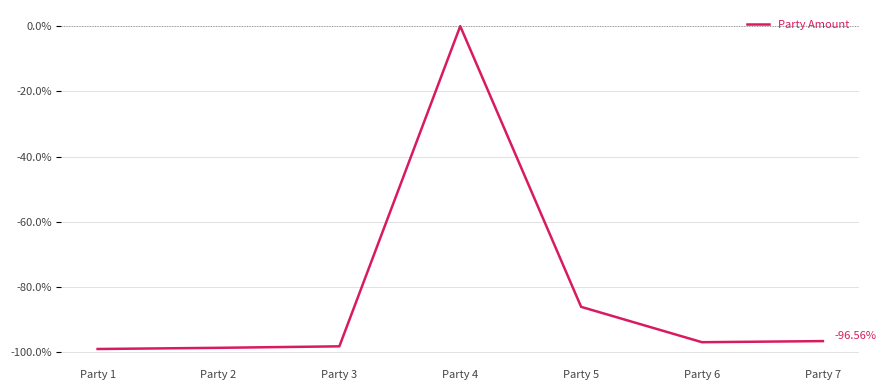

What is the change in value from Party 3 to Party 4?

+98.2